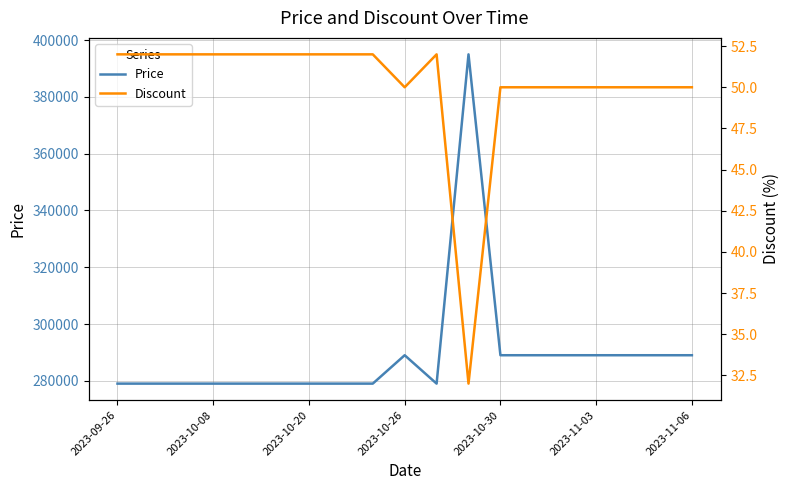

How many data points does each series have?

19